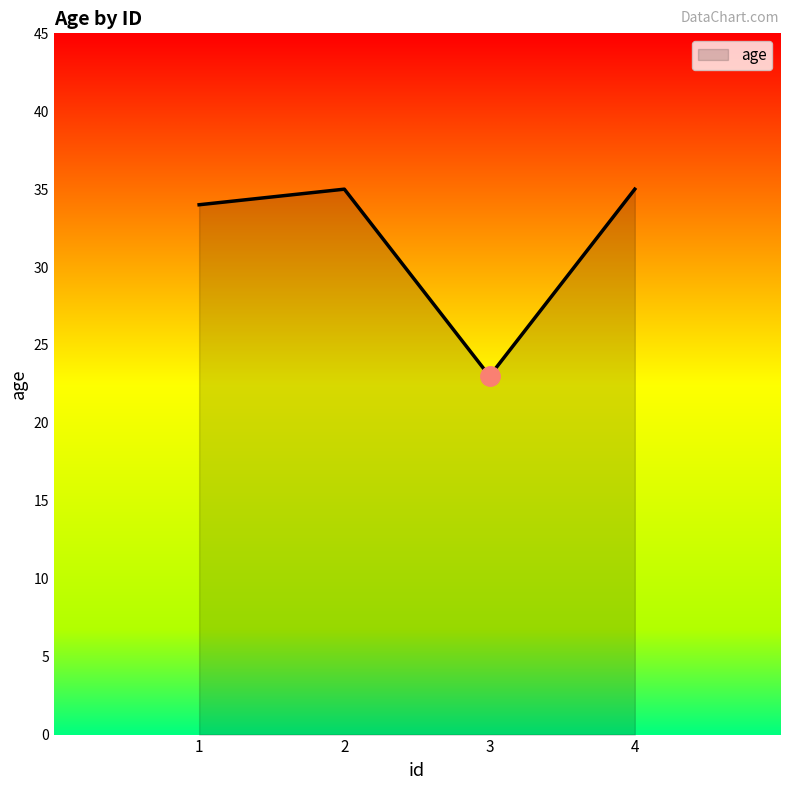

Which has a higher value, 3 or 2?

2